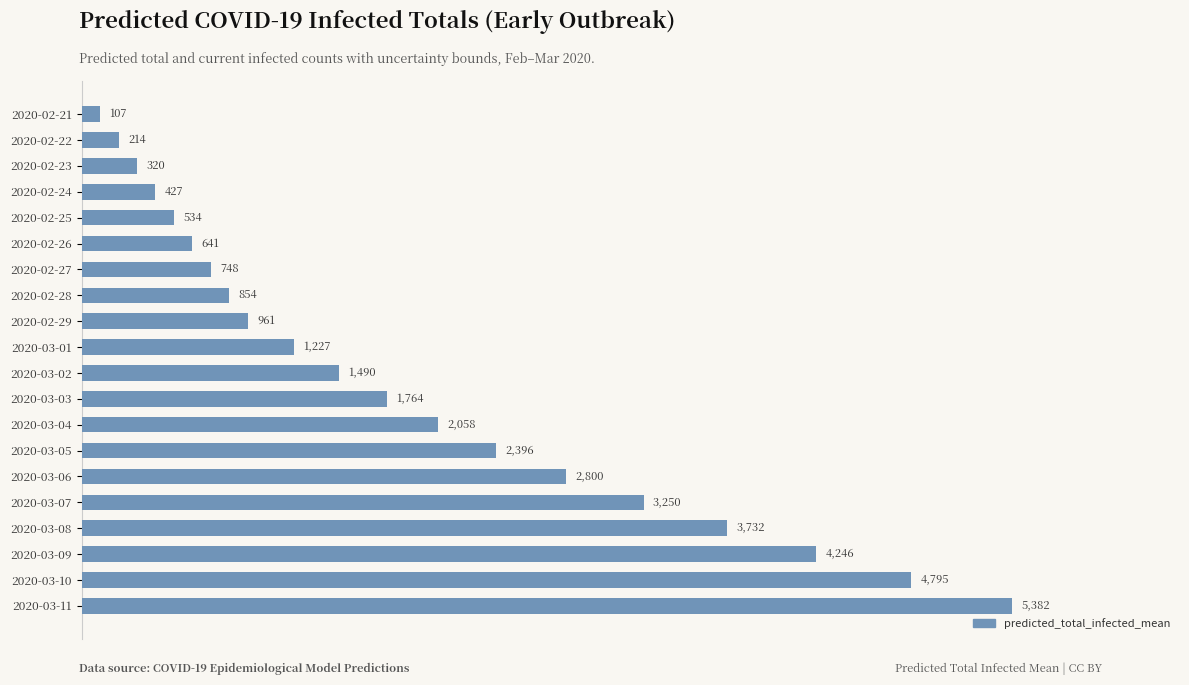

Which category has the highest value across all series?

2020-03-11